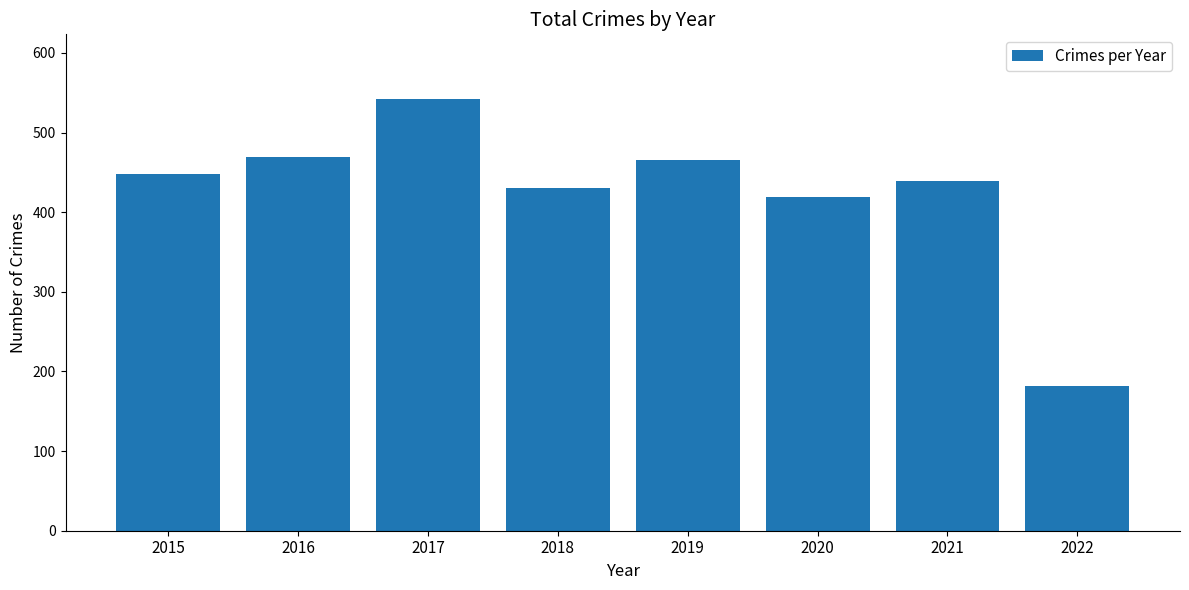

Approximately how many times larger is the value at 2018 compared to 2019?

0.9